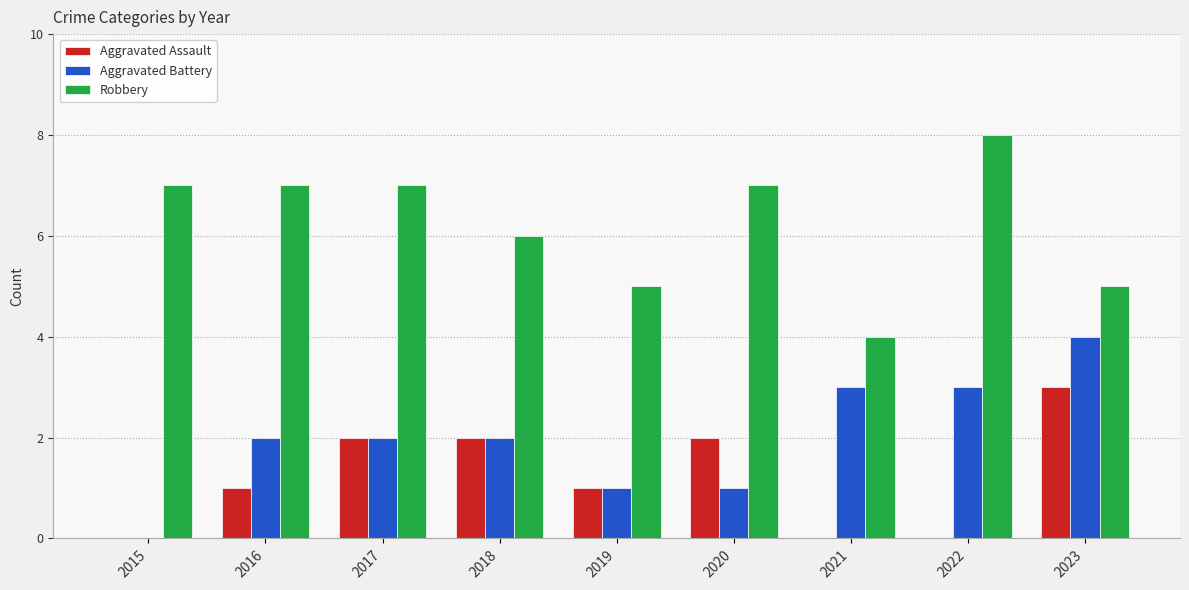

How many Robbery values are between 5 and 7?

7